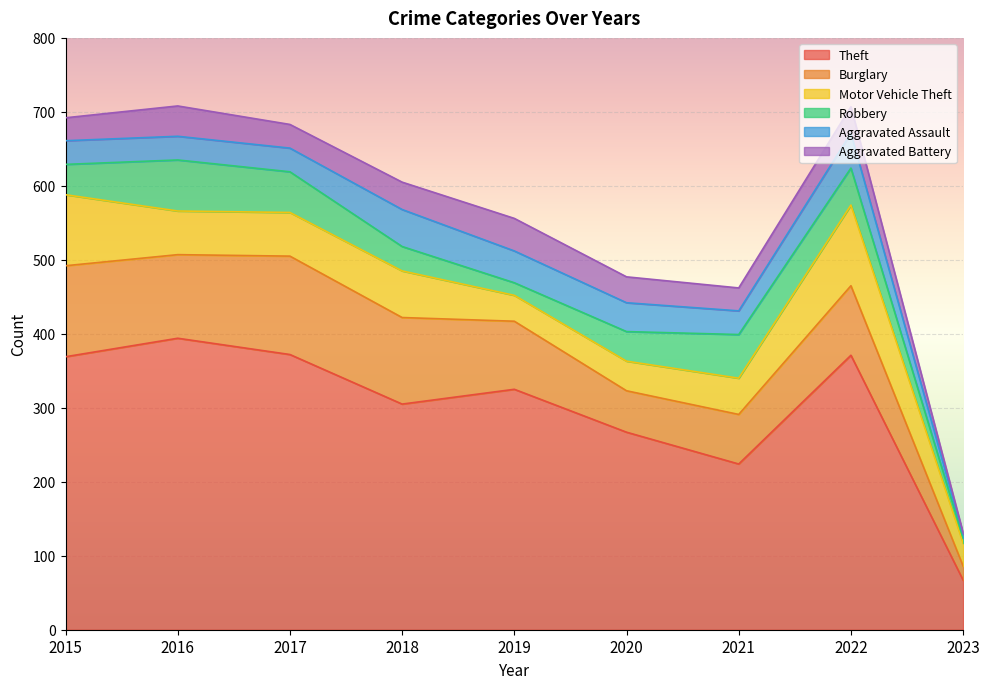

What is the spread (max minus min) of values at 2017?

340